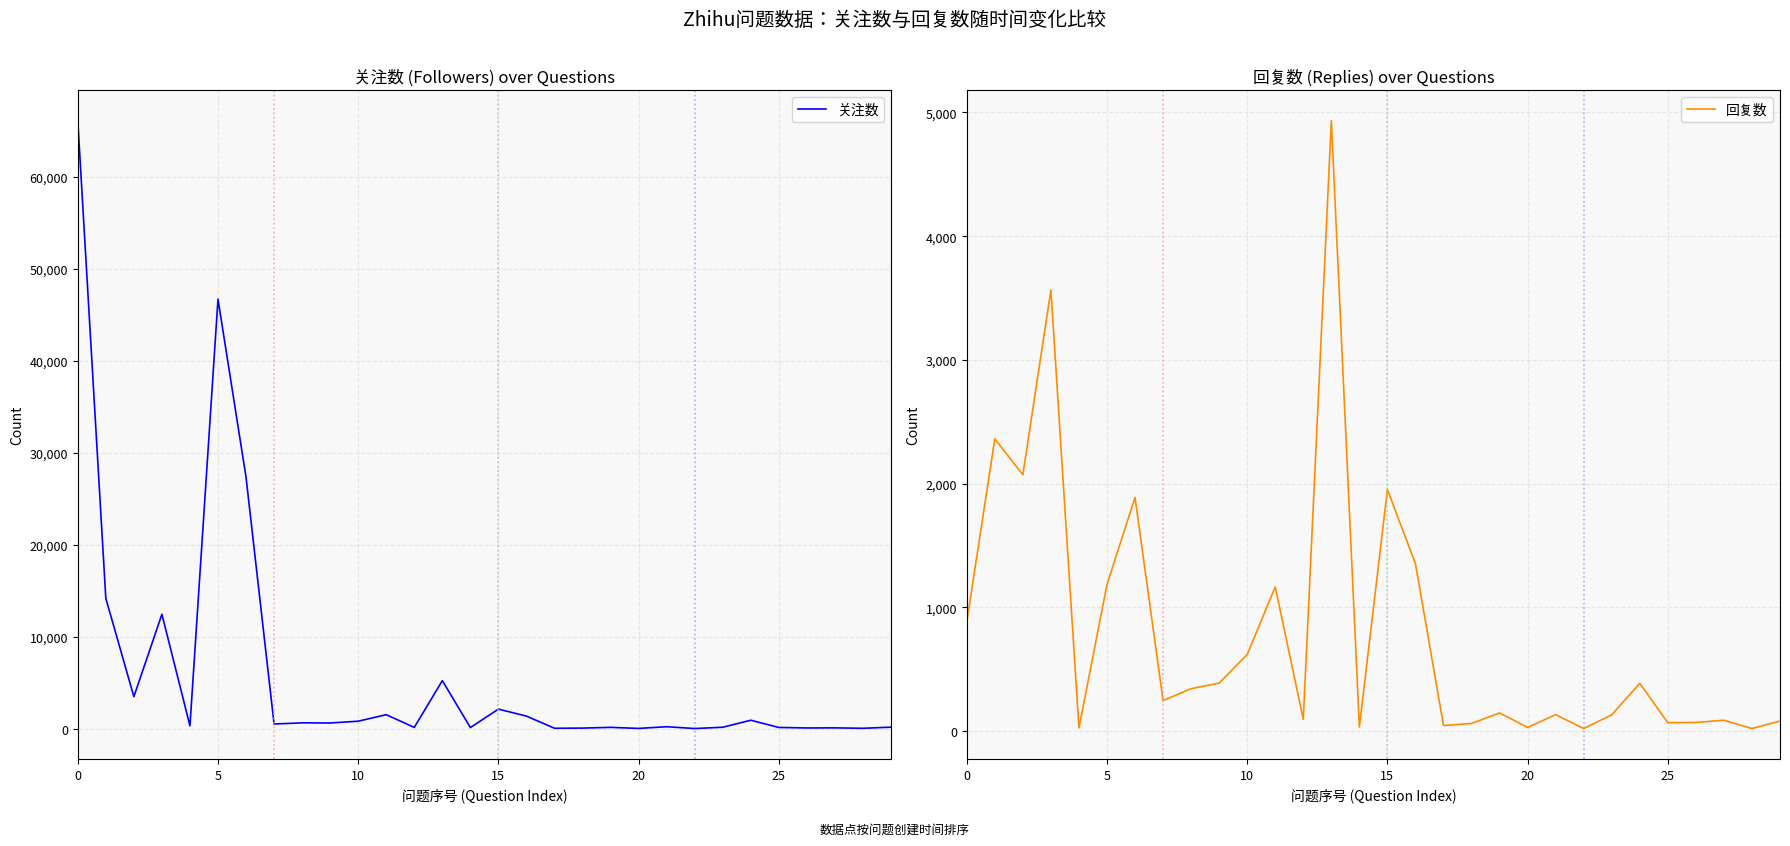

What is the highest value of the 关注数 series?

66080